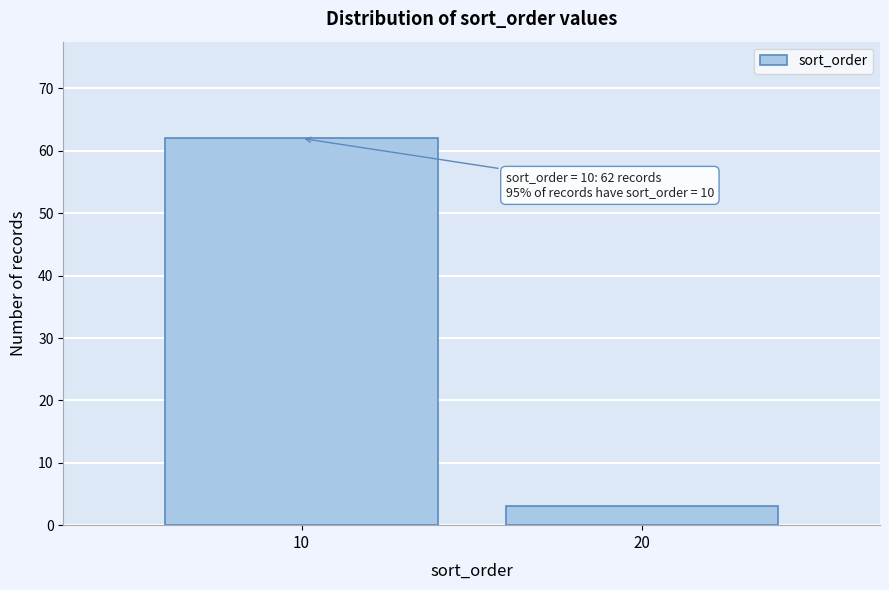

Reading left to right, list all the values displayed in this chart.

62	3